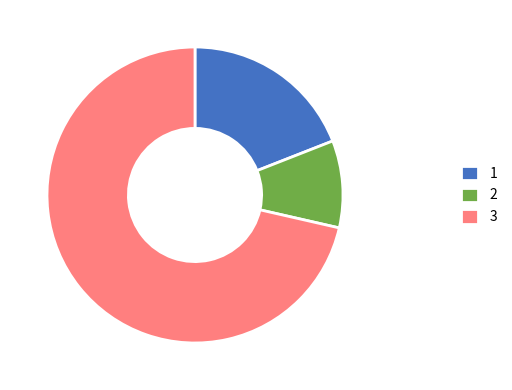

Is the sum of 1 and 2 greater than half?

No